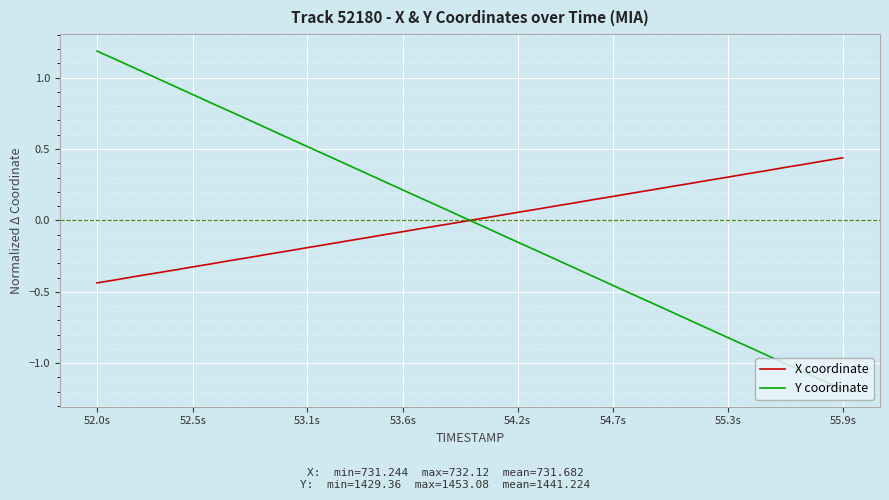

After their last crossing, which series has the higher values: X coordinate or Y coordinate?

X coordinate